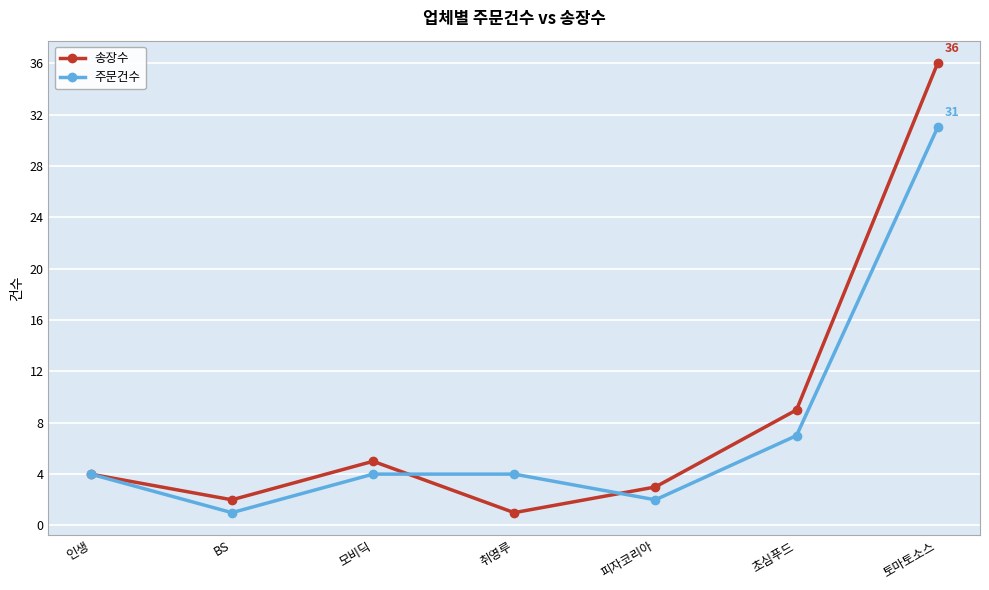

Reading left to right, list all the values displayed in this chart.

송장수: 인생=4	BS=2	모비딕=5	취영루=1	피자코리아=3	초심푸드=9	토마토소스=36
주문건수: 인생=4	BS=1	모비딕=4	취영루=4	피자코리아=2	초심푸드=7	토마토소스=31